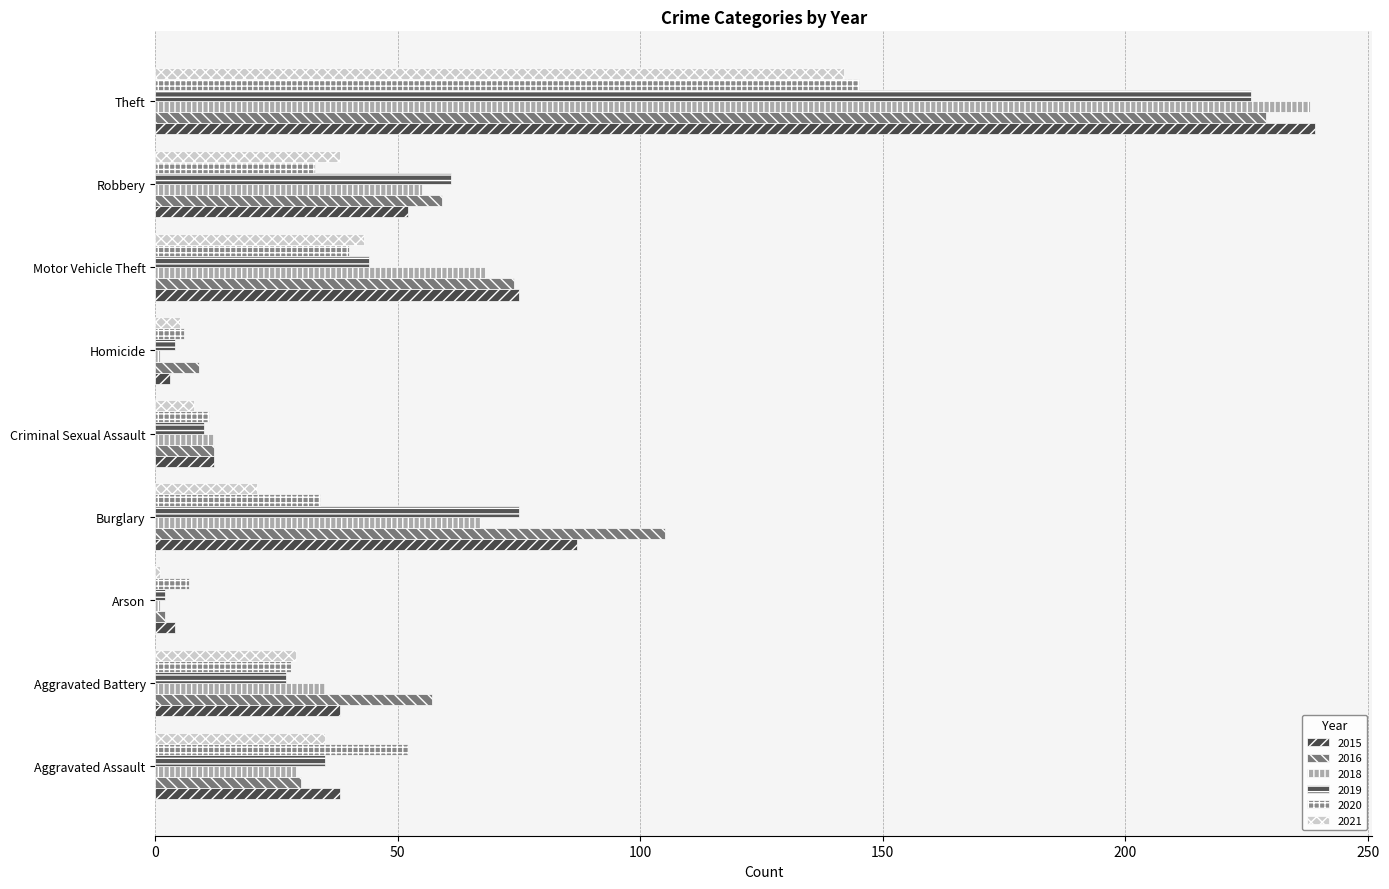

How many data points in 2015 are less than 38?

3